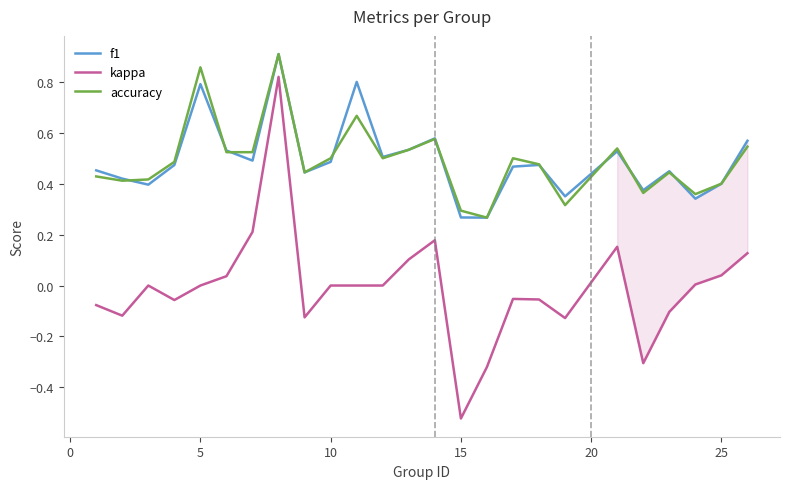

How many lines are shown in the chart?

3